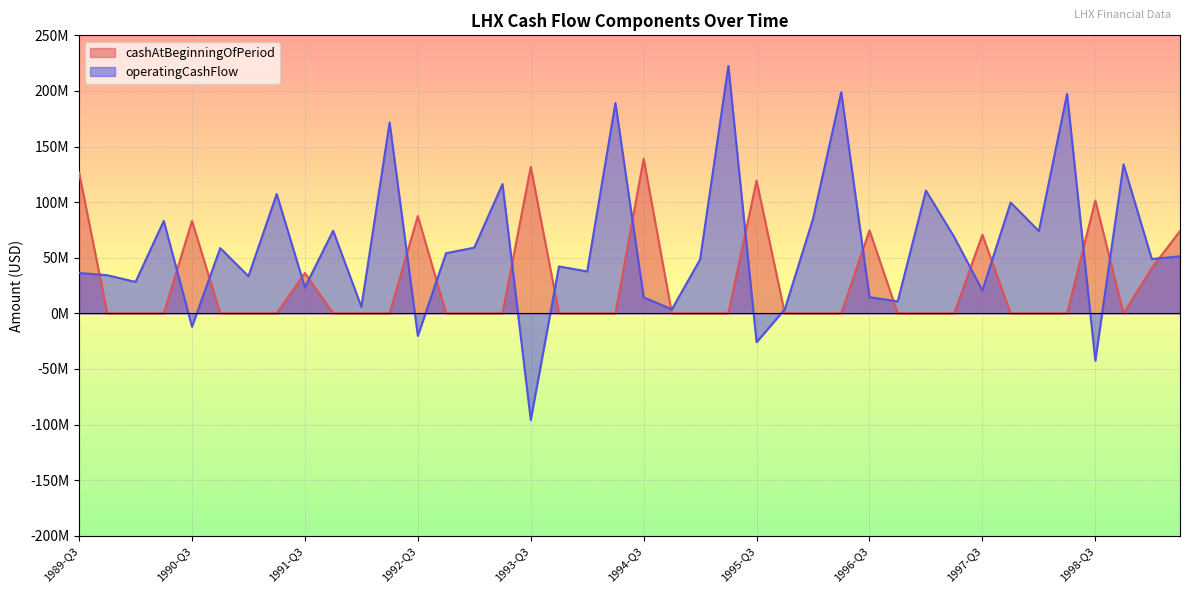

Which series has the widest spread of values?

operatingCashFlow